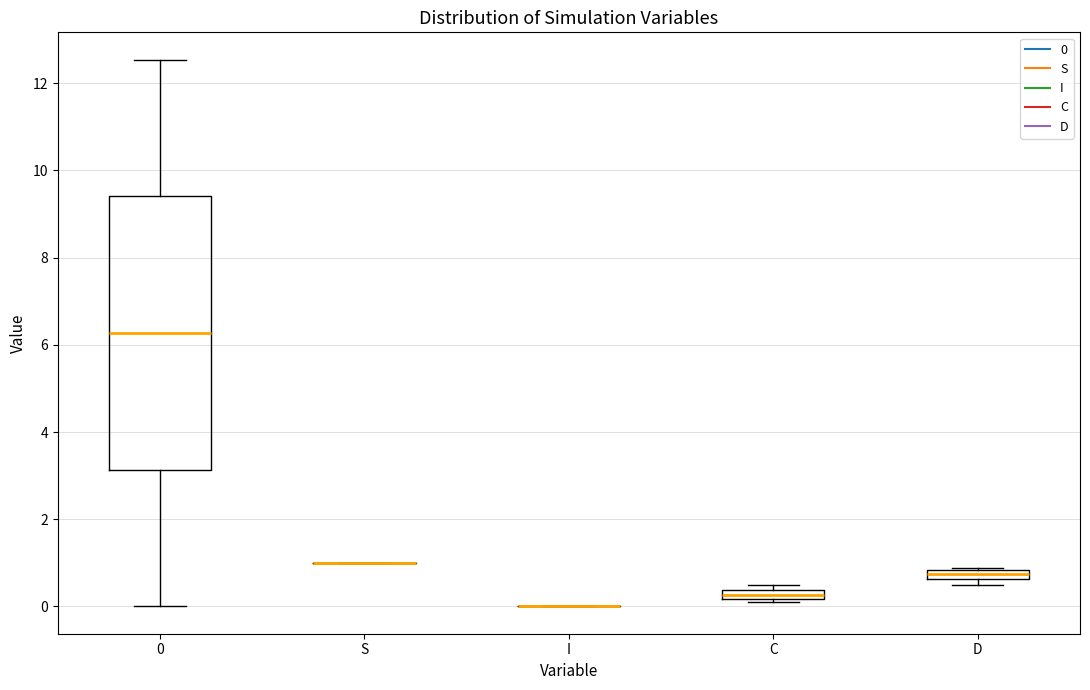

Where does the upper whisker of the box for 0 end on the y-axis? The values are not printed on the chart, so give them approximately, as read against the axis.

12.6